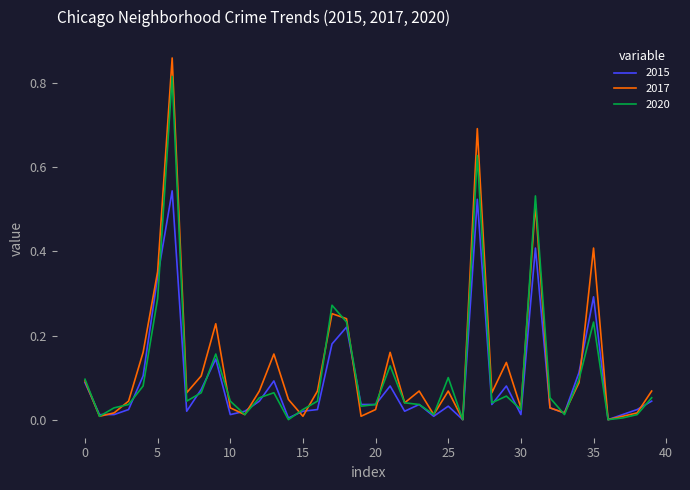

Which series has the widest spread of values?

2017